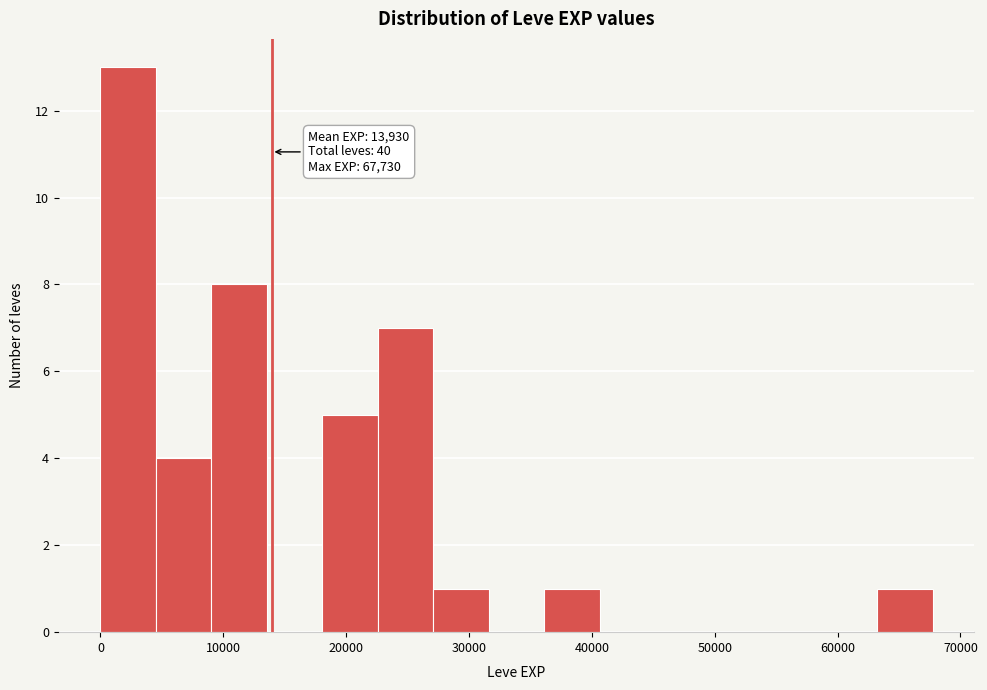

Which range on the x-axis has the tallest bar?

0 to 5000